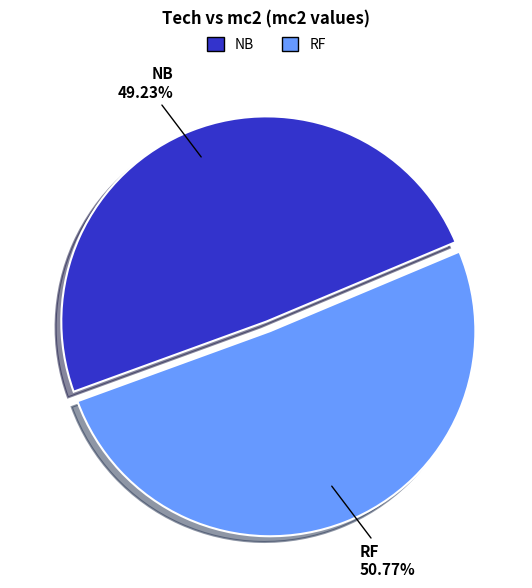

Is there a majority slice in this chart?

Yes